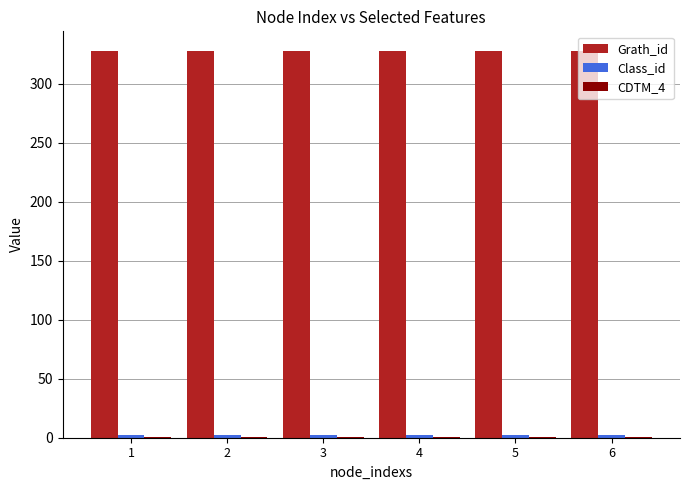

What is the greatest value displayed?

328